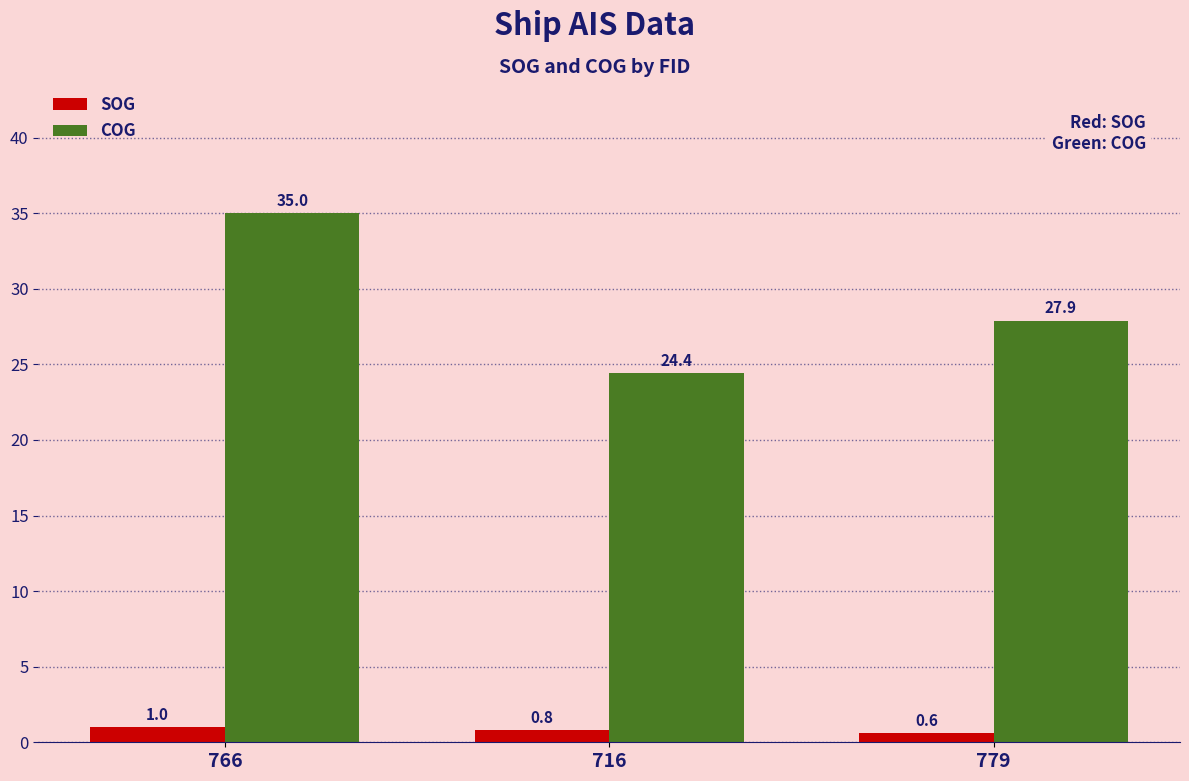

What is the approximate value of COG at 766?

35.0